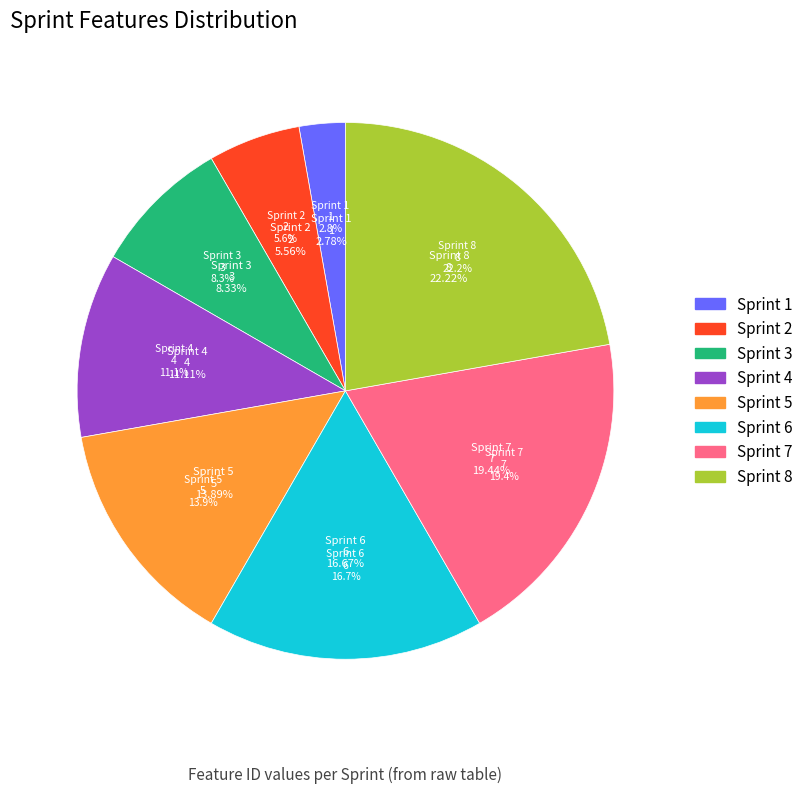

The Sprint 3 slice represents 1% of the pie. True or false?

False